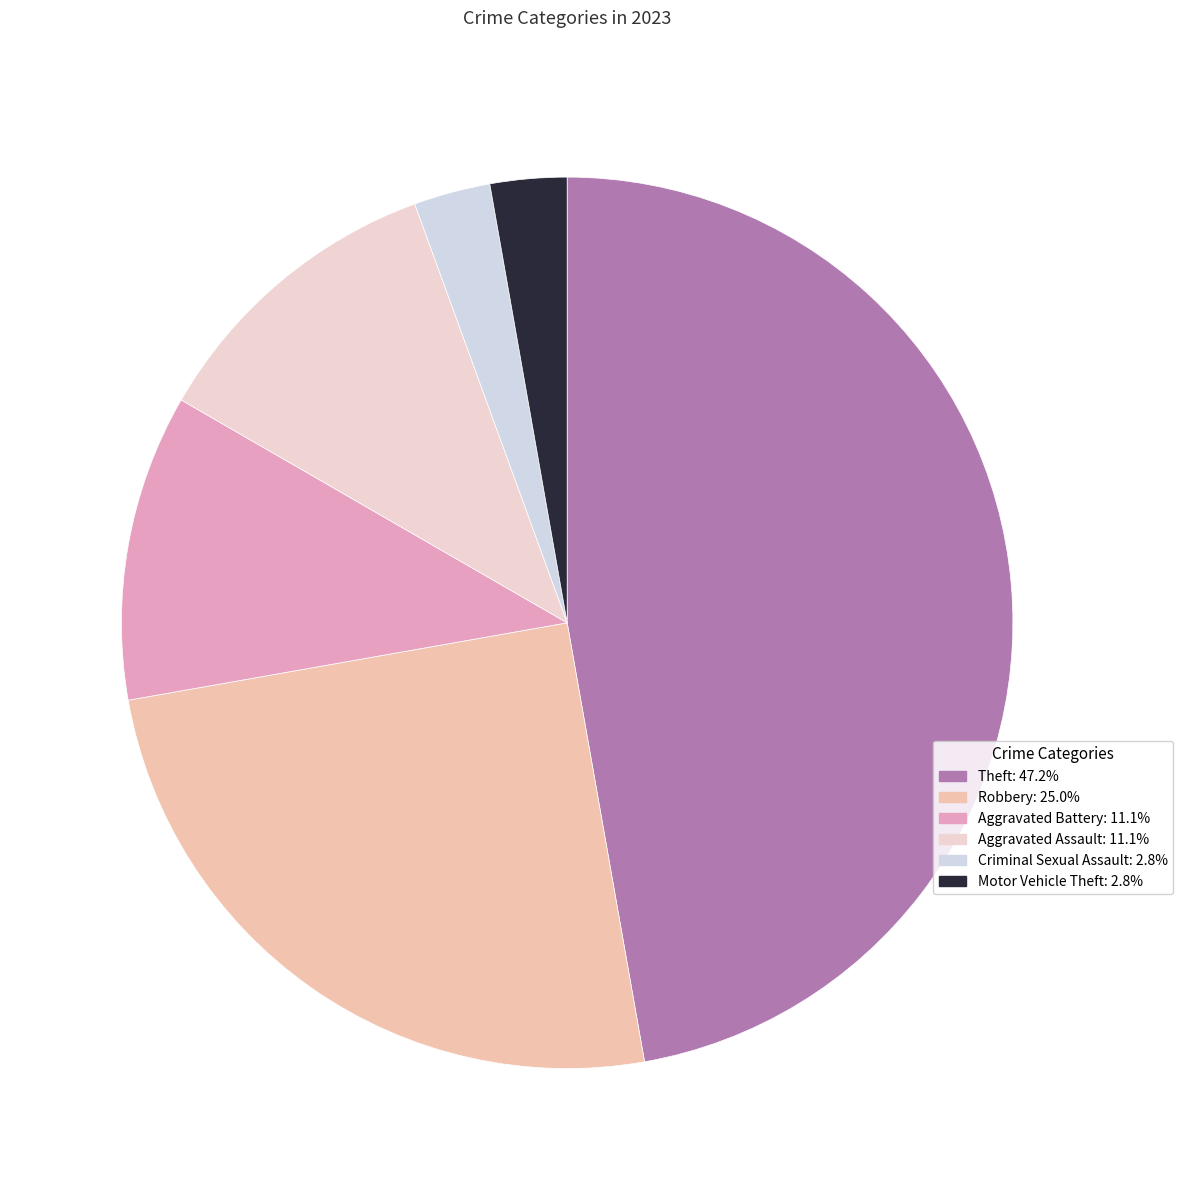

Between Theft and Motor Vehicle Theft, which is larger?

Theft